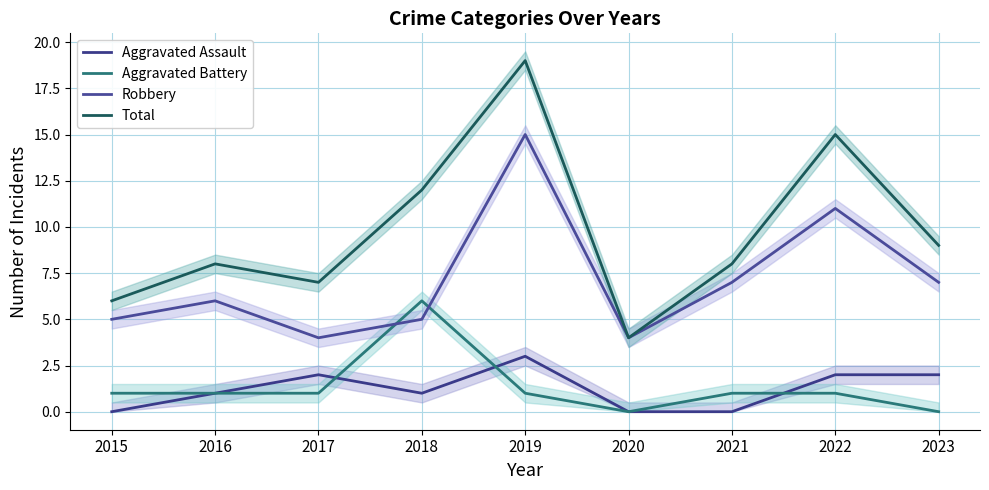

At 2023, list the series in order from largest to smallest.

Total, Robbery, Aggravated Assault, Aggravated Battery